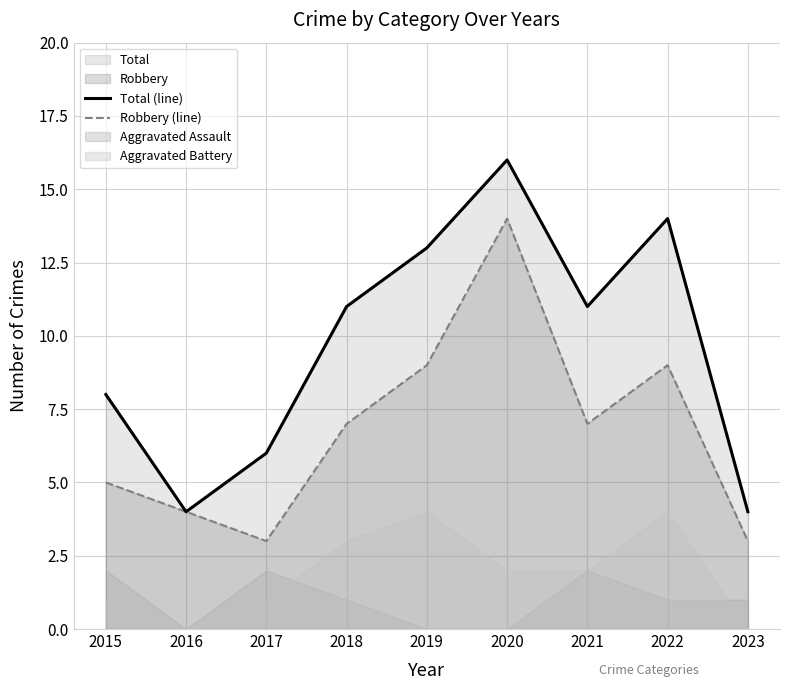

The value of Total (line) at 2020 is 29. True or false?

False